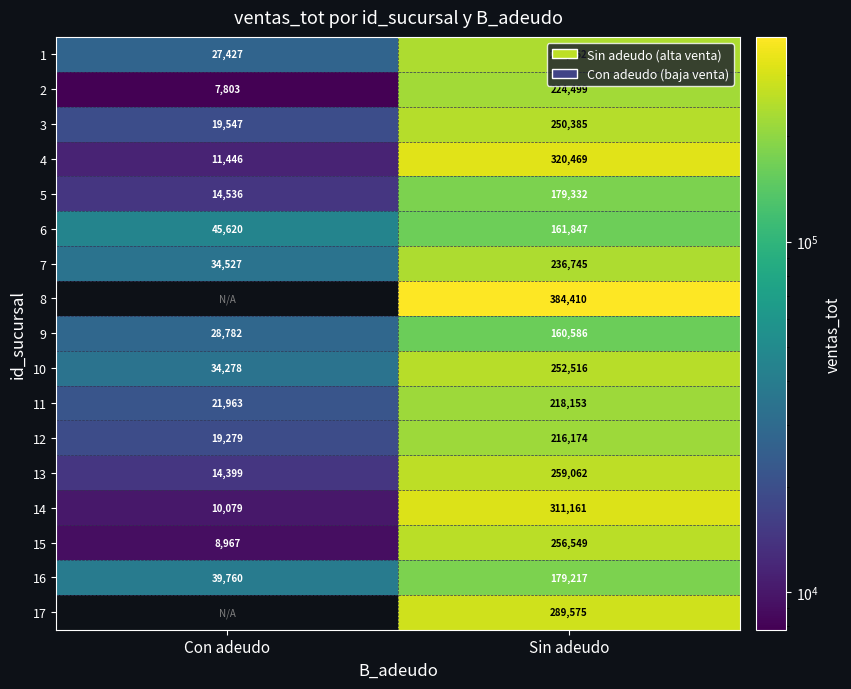

At which label is 6 closest to 103733?

Con adeudo